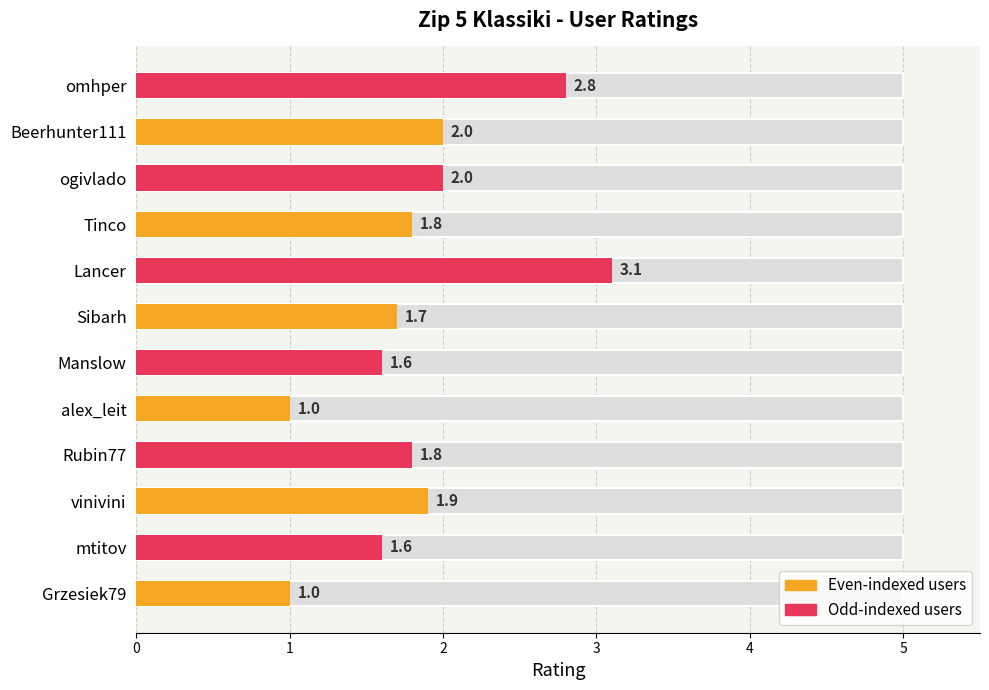

What is the difference between the second highest and minimum values?

1.8